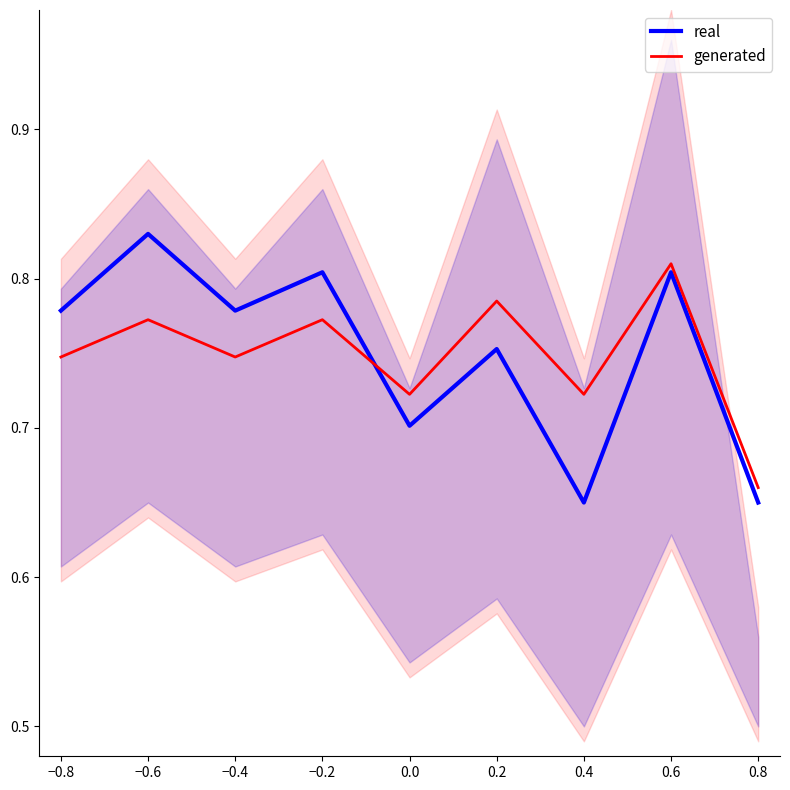

How many generated values are between 0 and 1?

9